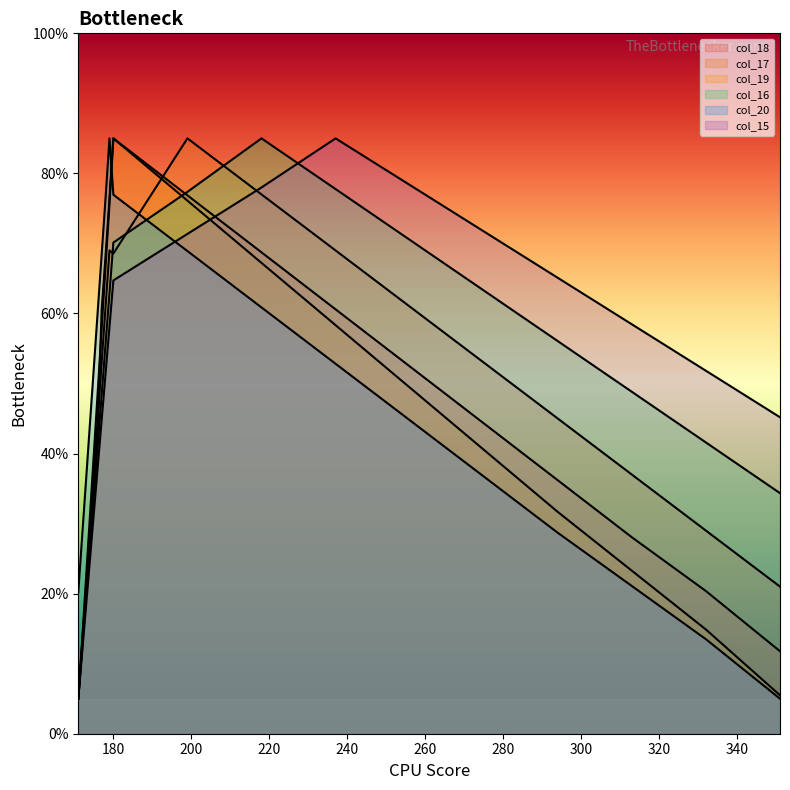

Where is the first local maximum for col_16?

218